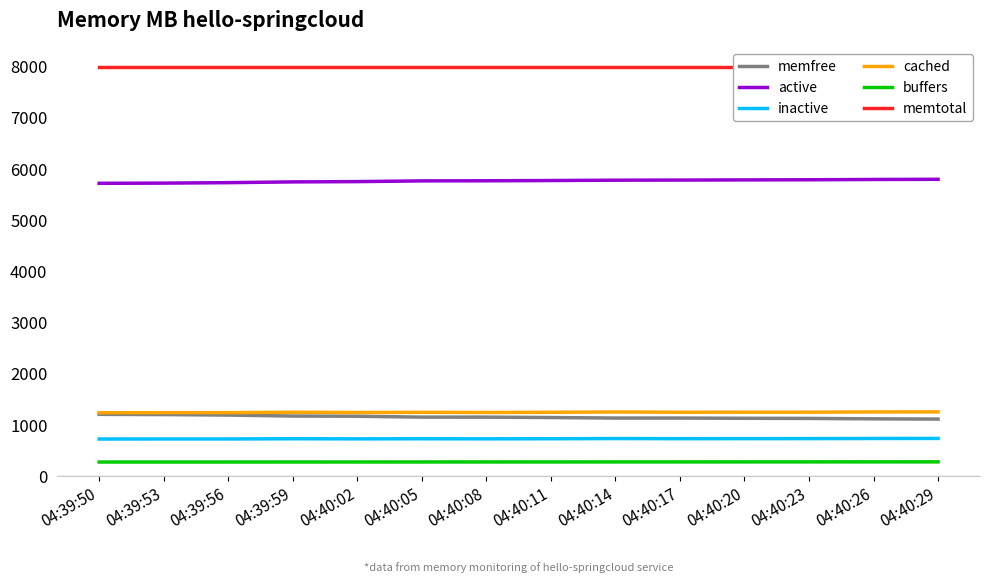

What is the label of the 6th point from the left?

04:40:05